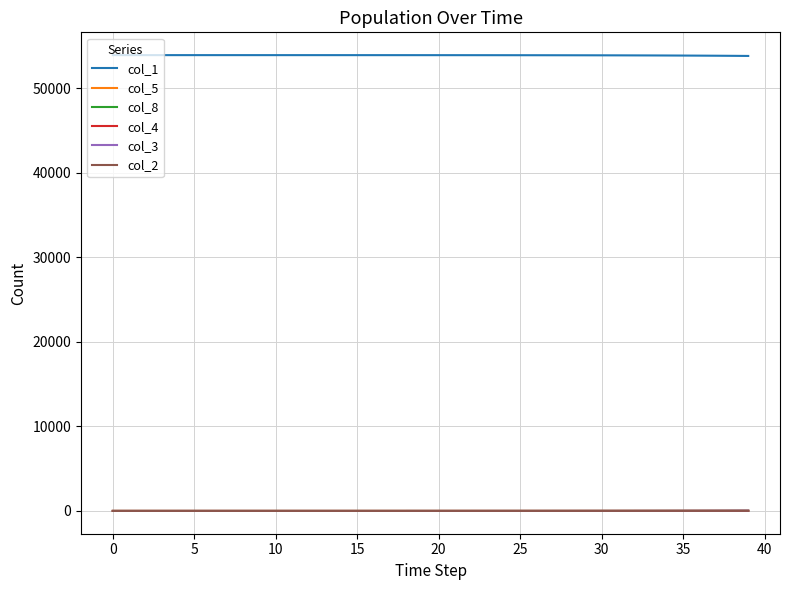

True or false: col_2 and col_1 intersect in this chart.

False